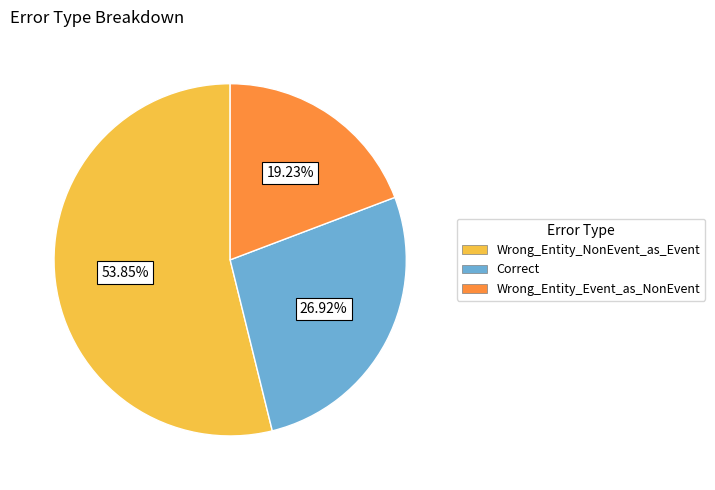

What is the ratio of the value at Wrong_Entity_NonEvent_as_Event to the value at Correct?

2.0